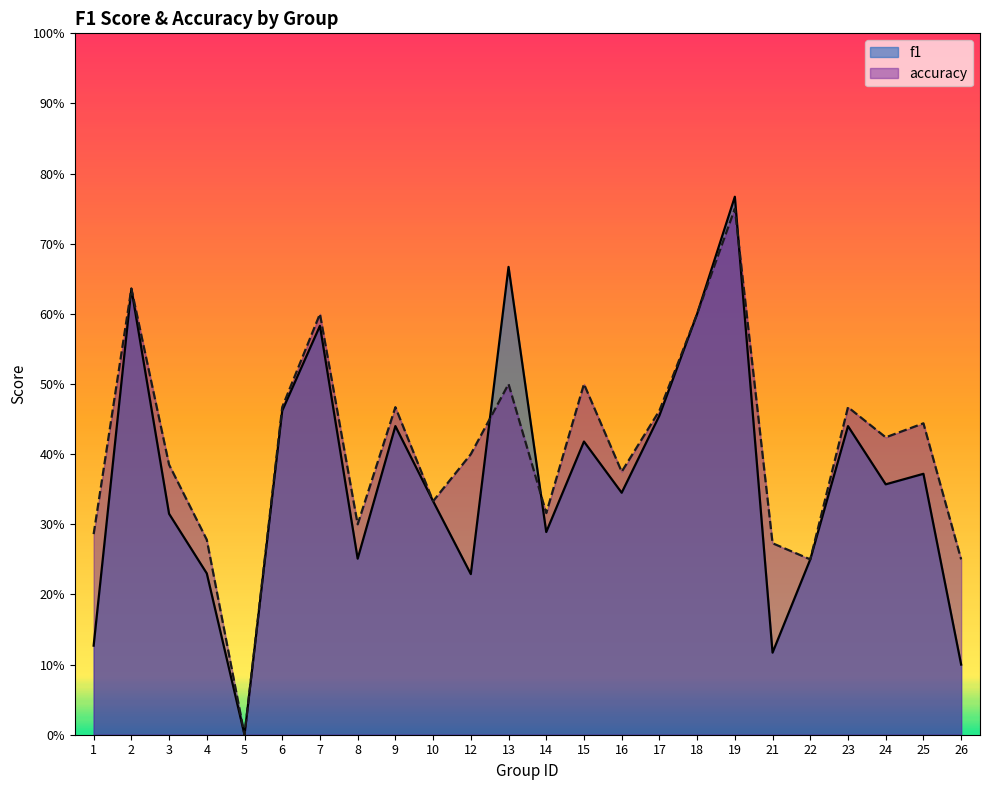

What is the difference between the maximum and minimum values in the accuracy series?

0.8